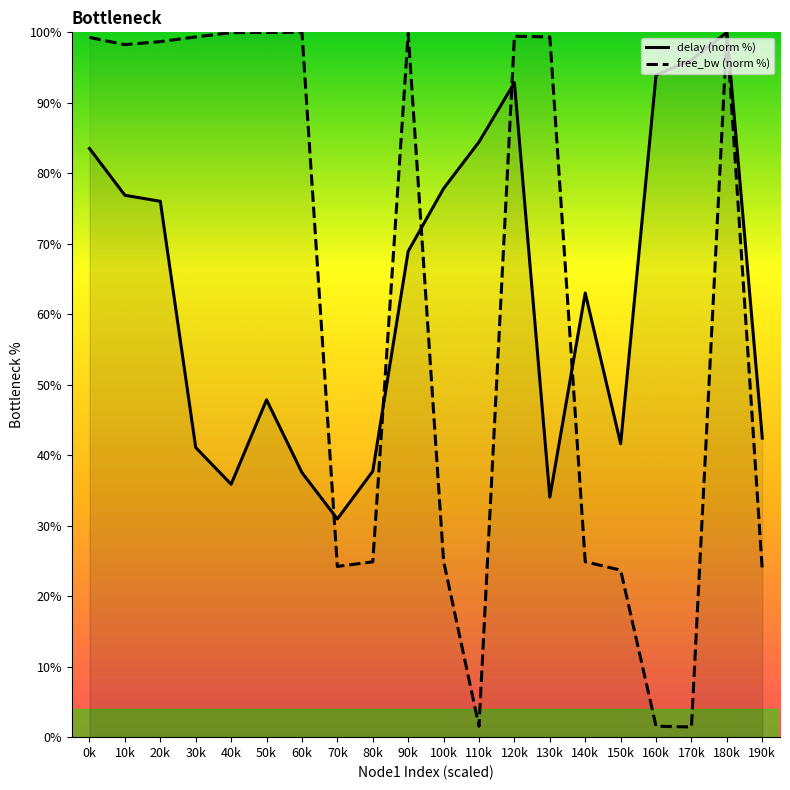

At which category is the sum across all series the highest?

180k